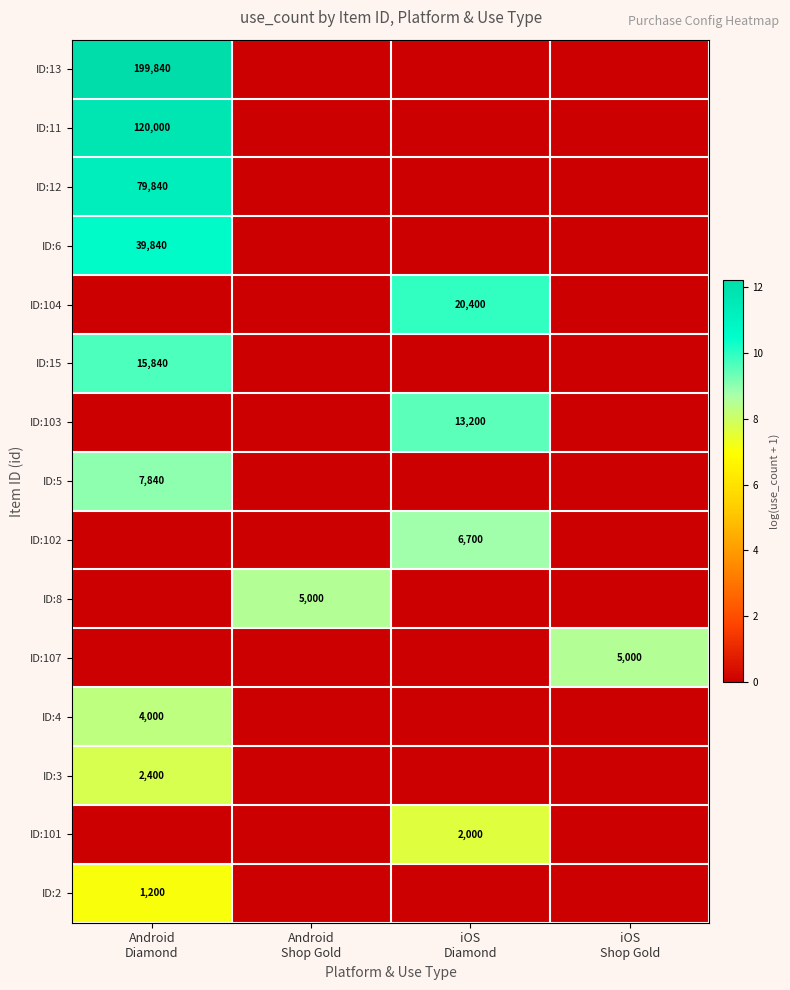

What is the difference between the maximum and minimum values in the ID:13 series?

12.2